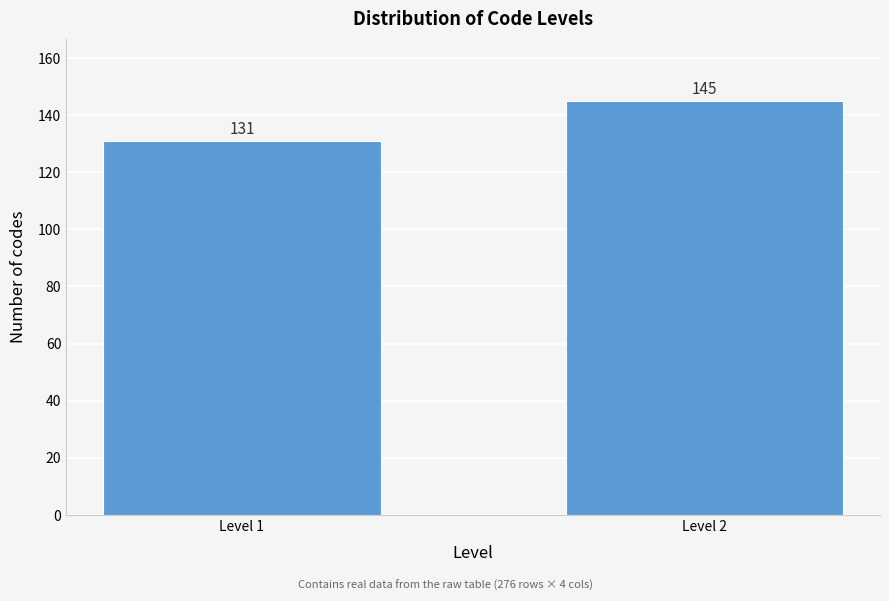

Reading left to right, transcribe all the data shown in this chart.

131	145